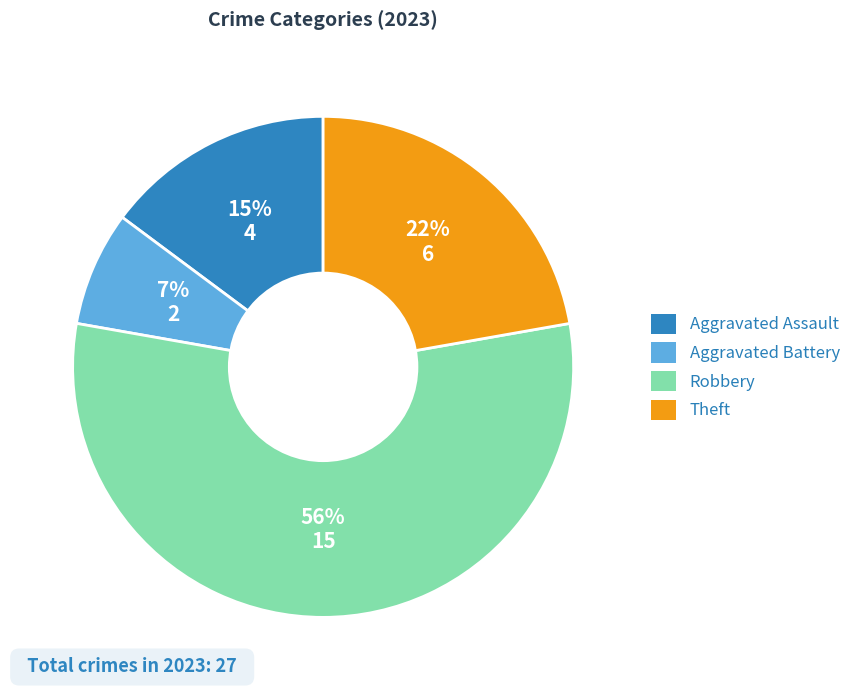

How many segments does this pie chart have?

4